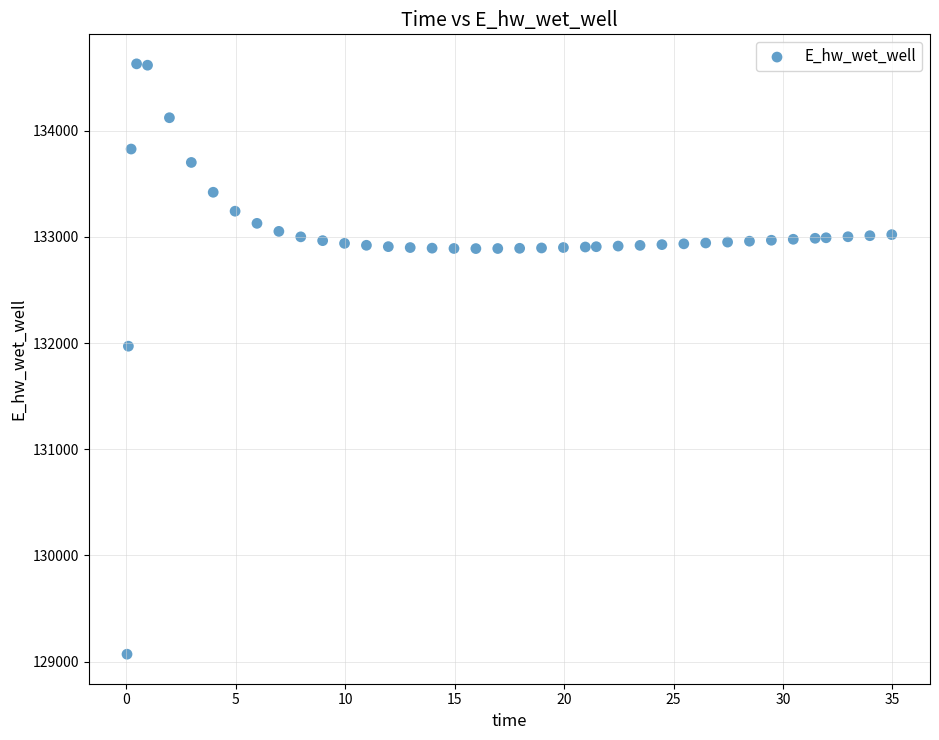

What Y value in the scatter plot is closest to 131849?

131970.0